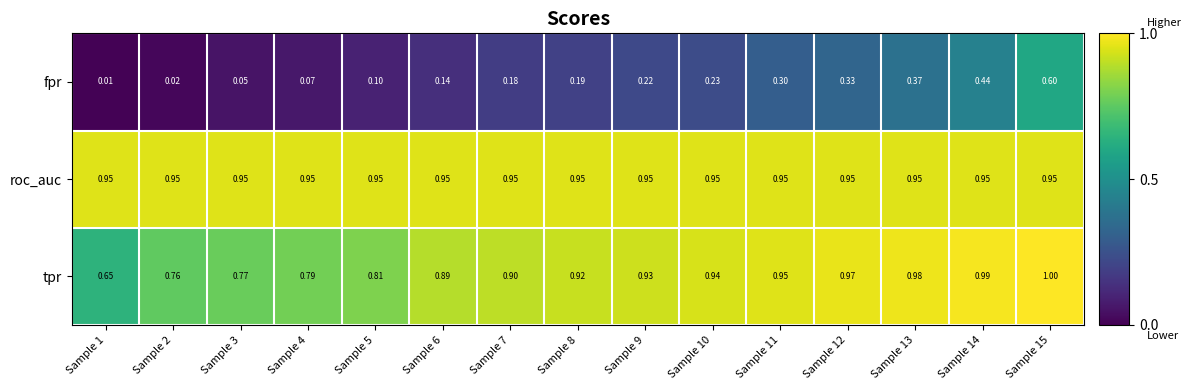

Is the value of tpr at Sample 15 greater than the value of fpr at Sample 3?

Yes